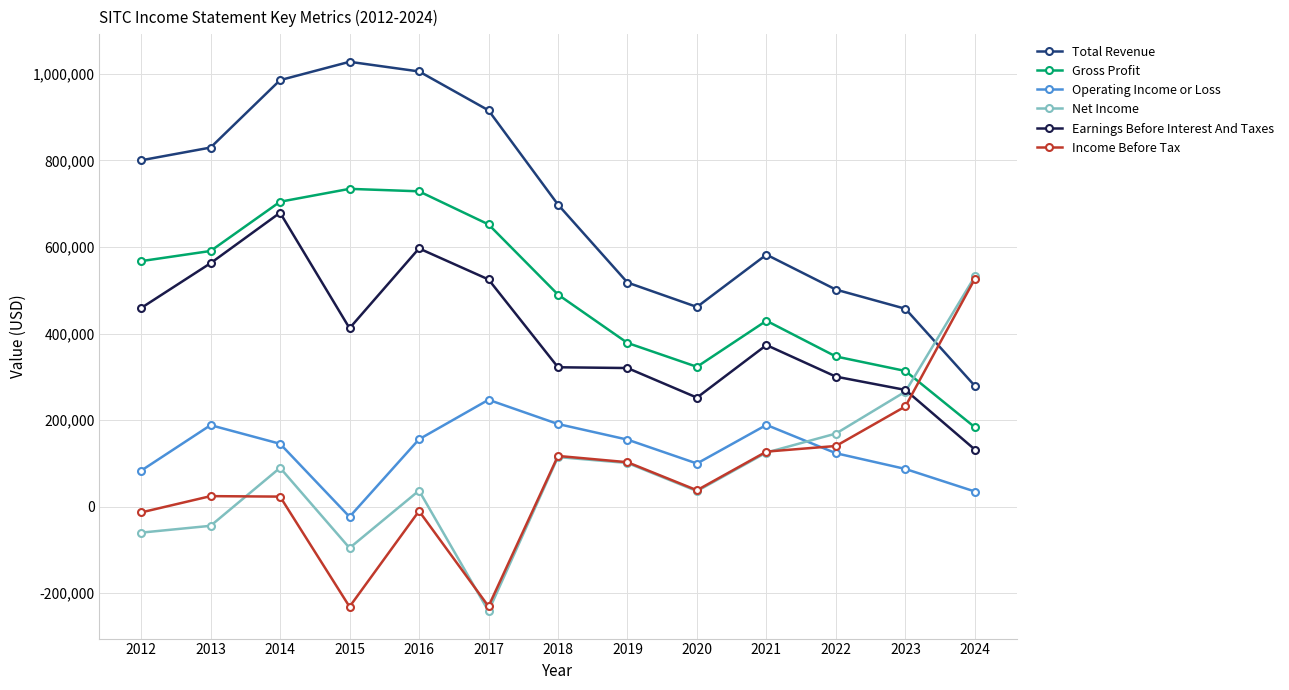

True or false: Total Revenue and Income Before Tax intersect in this chart.

True